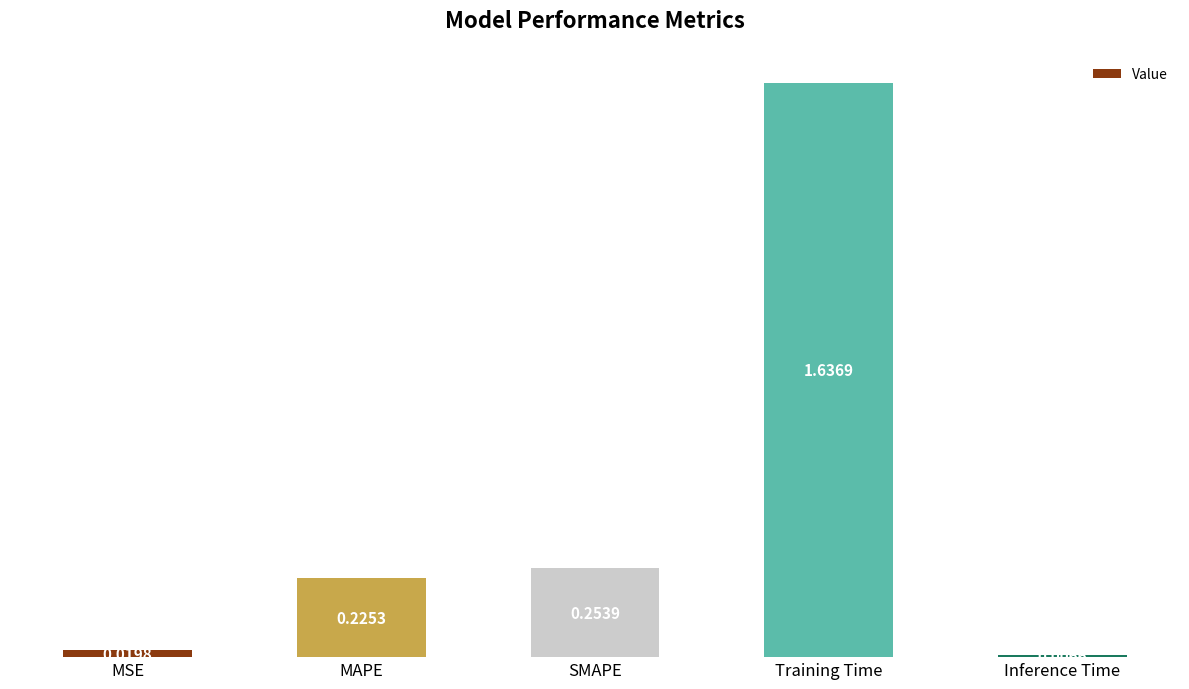

Which category has the highest value across all series?

Training Time